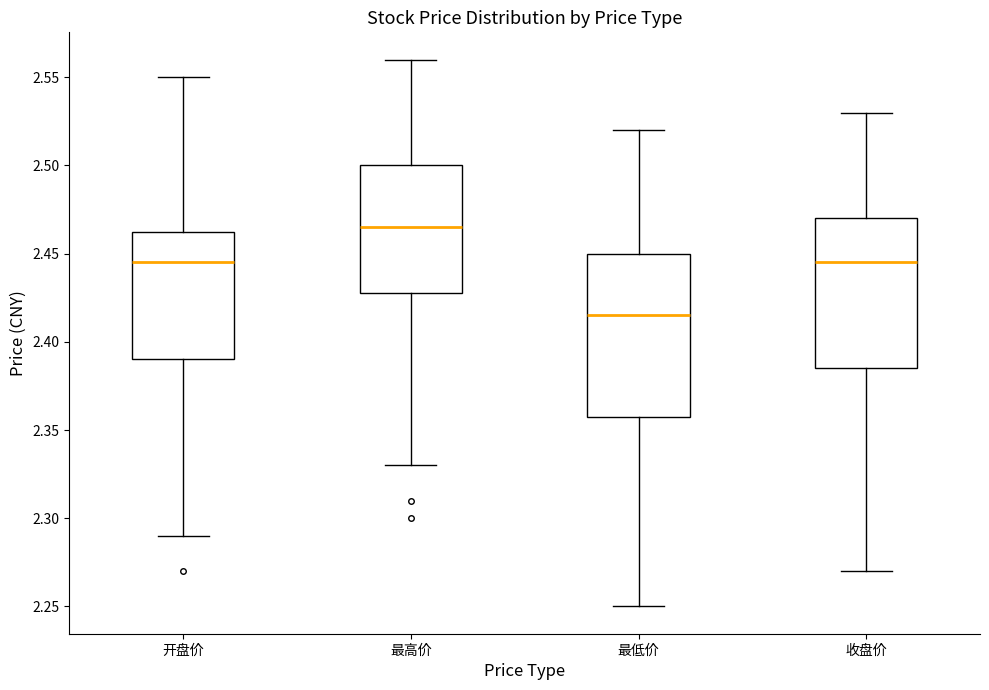

Which box has the lowest median line?

最低价